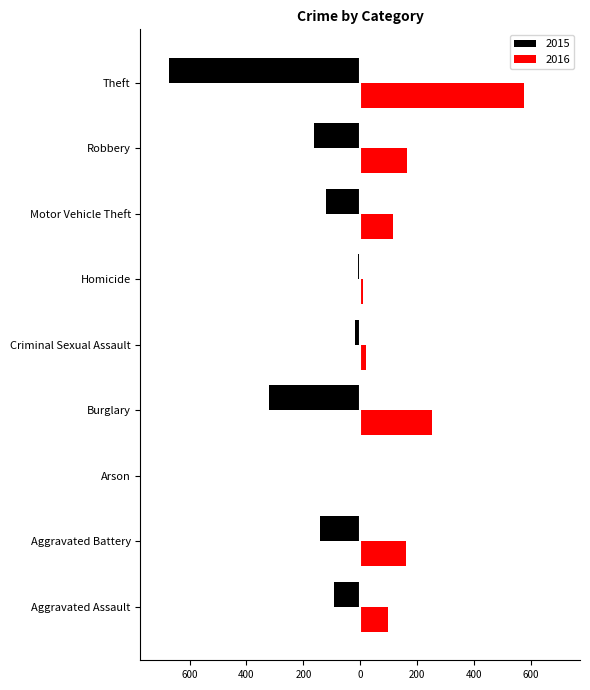

What are all the series names shown in the legend?

2015, 2016